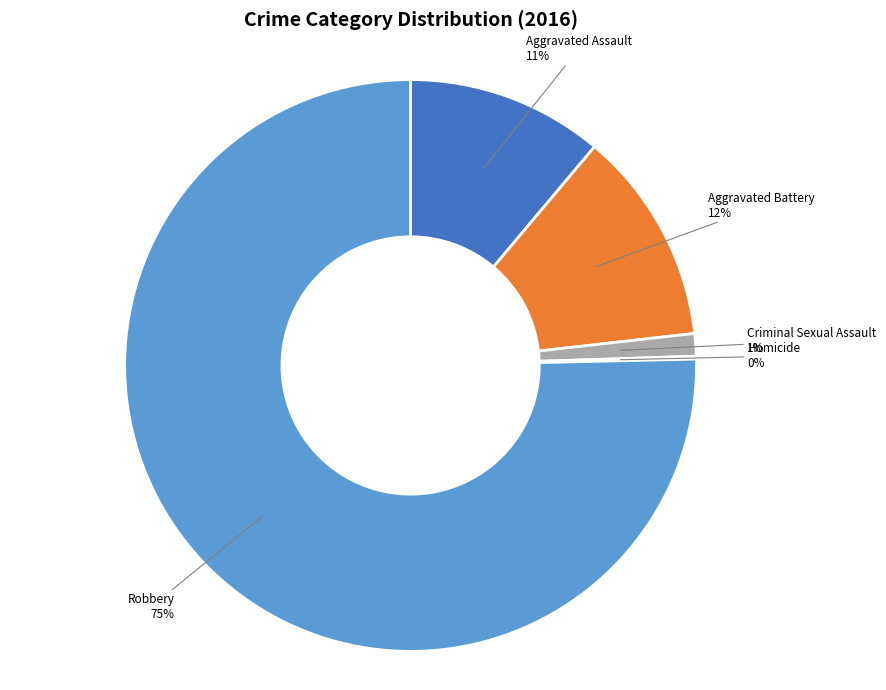

Which category accounts for the majority?

Robbery